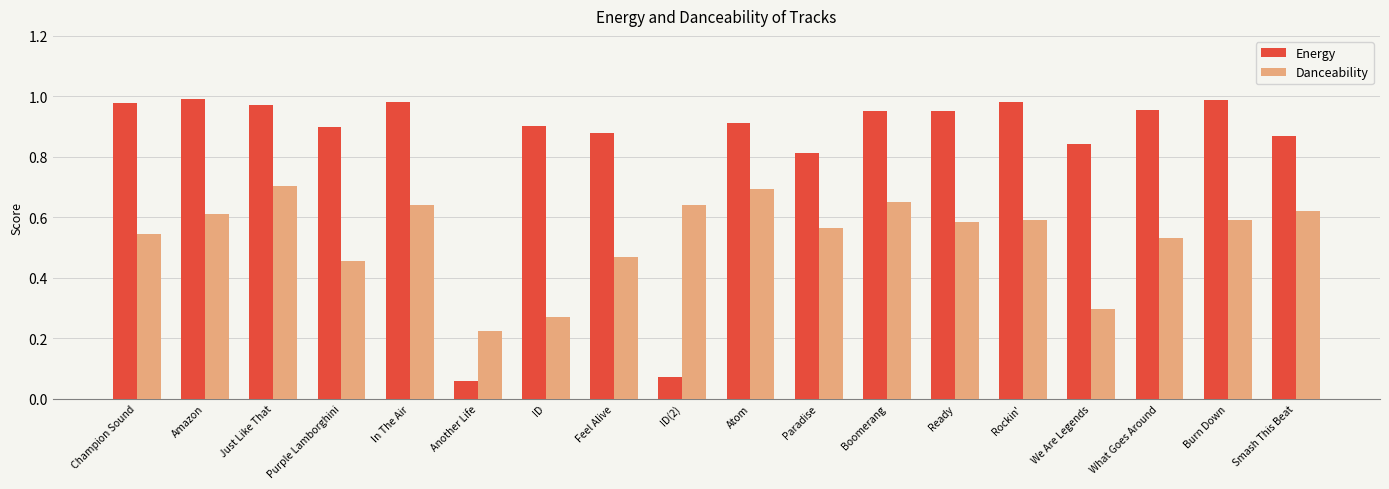

What is the label of the 3rd bar from the left?

Just Like That